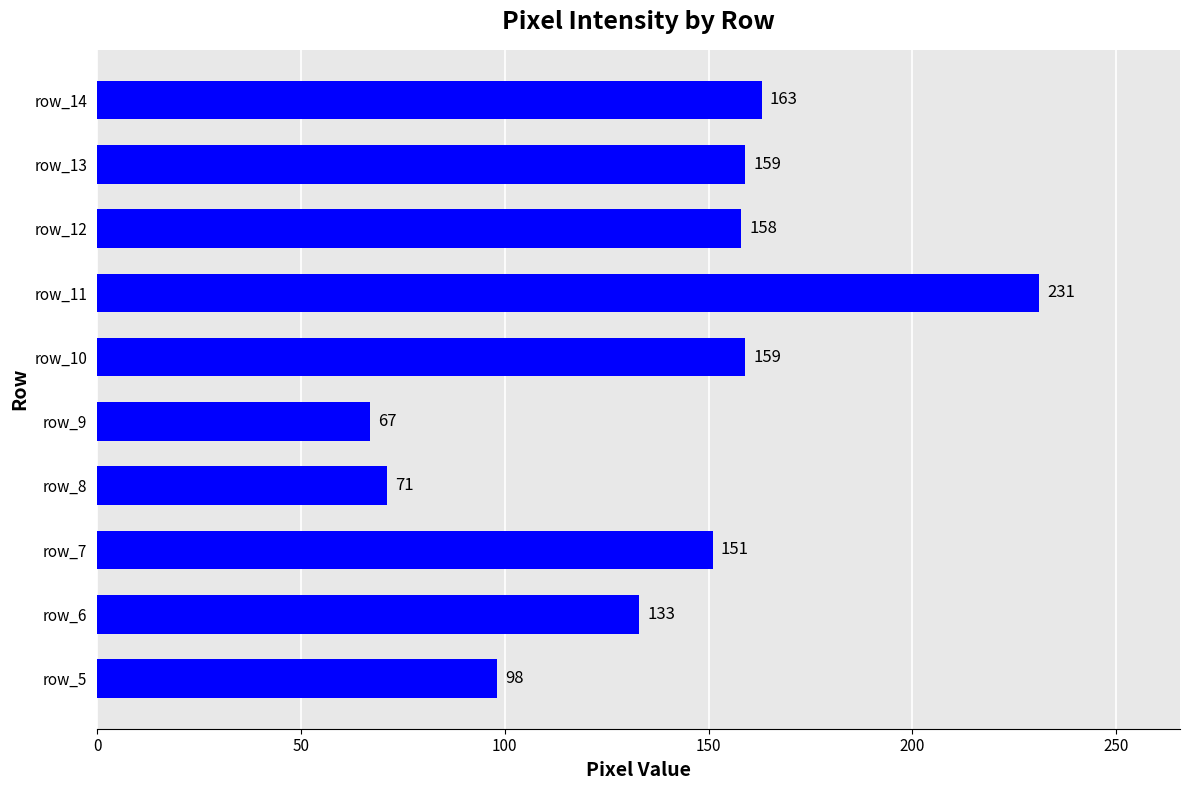

The value at row_9 is 105. True or false?

False